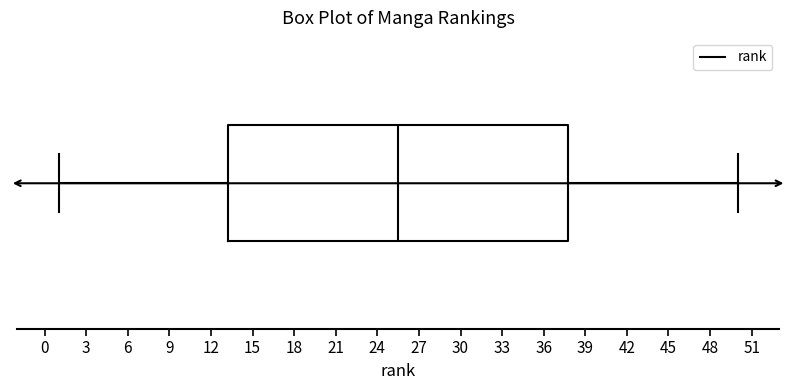

Transcribe this box plot: give where the median line is, the range the box spans, and where the two whiskers end, as read against the x-axis. The values are not printed on the chart, so give them approximately, as read against the axis.

median 25.5, box 13.5 to 38.0, whiskers 1.0 to 50.0